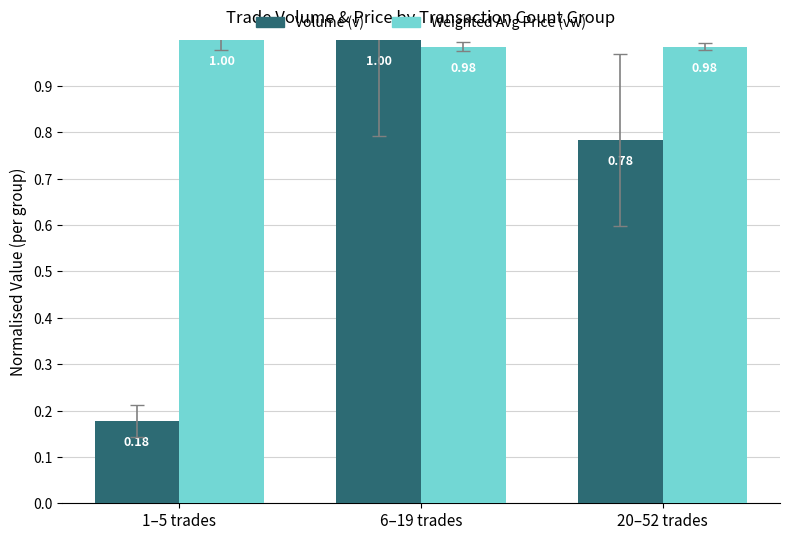

Where is Volume (v) nearest to the value 0?

1–5 trades